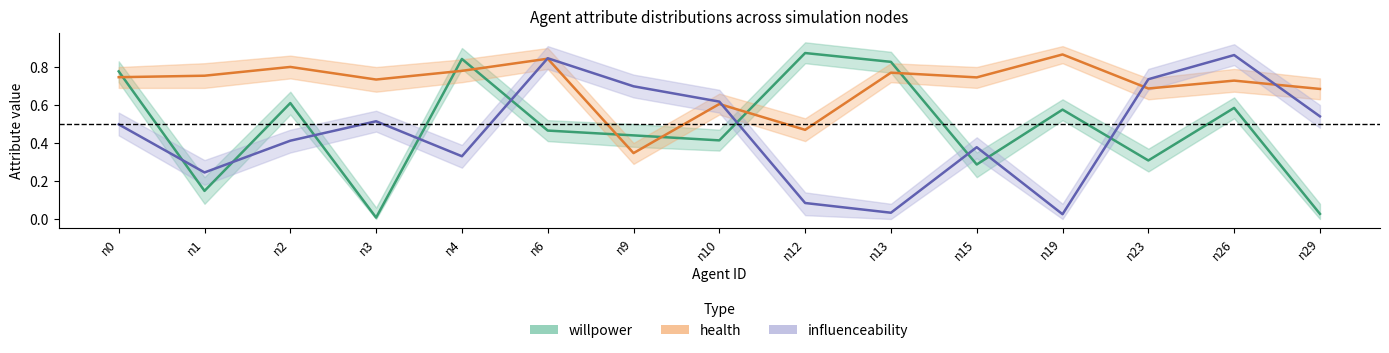

At how many categories does at least one series exceed 0?

15